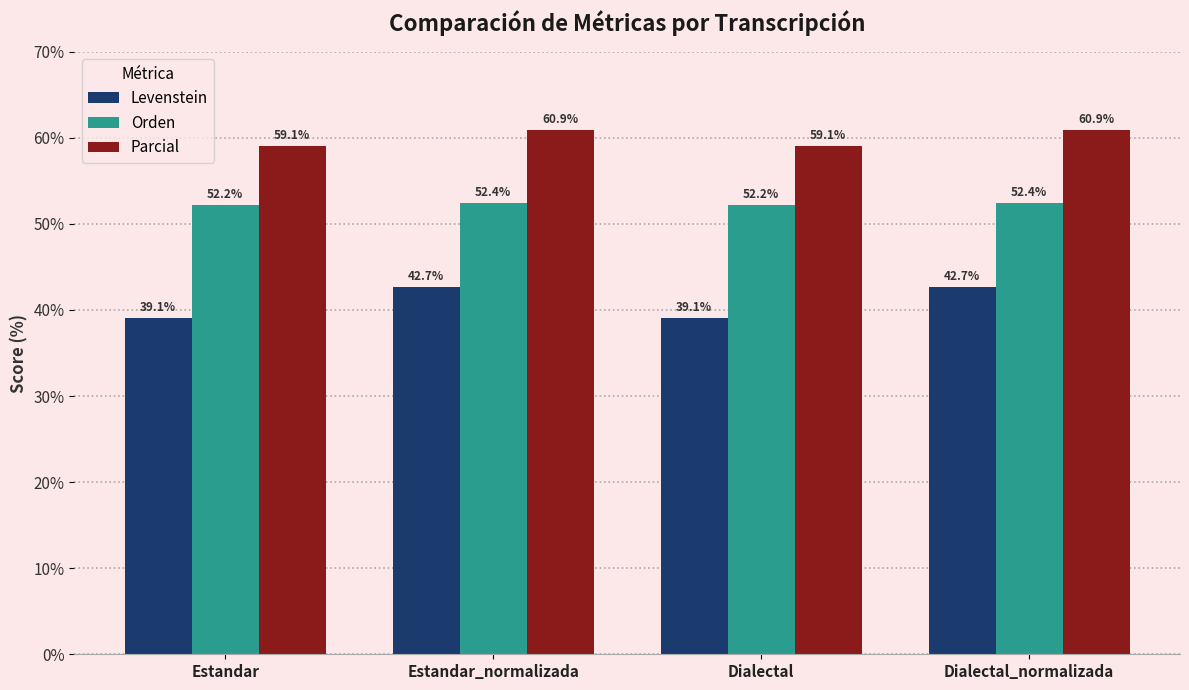

What is the highest value of the Levenstein series?

42.7